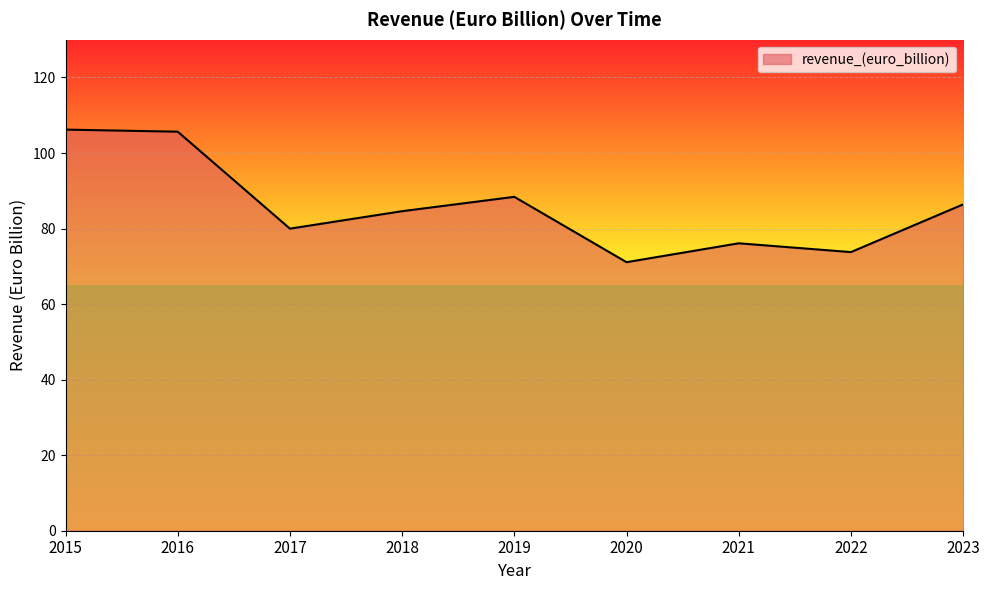

What is the average value?

85.8